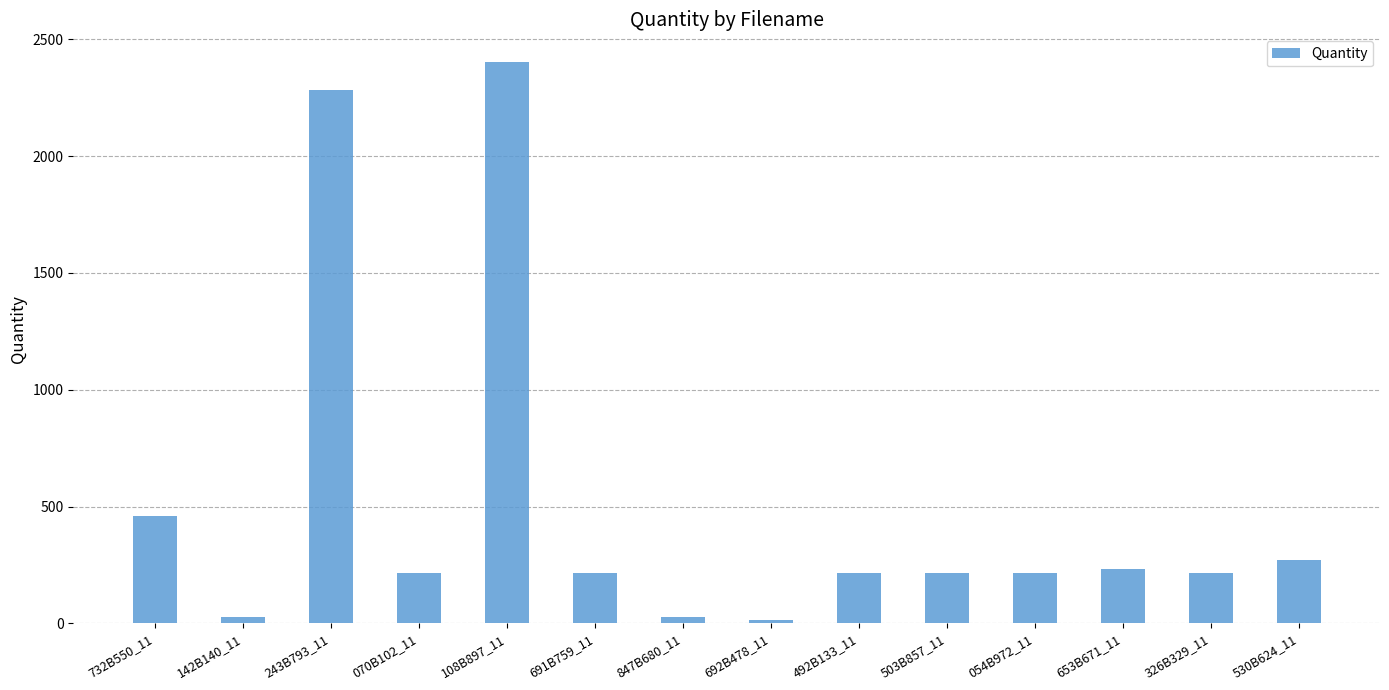

Which category has the highest value across all series?

108B897_11